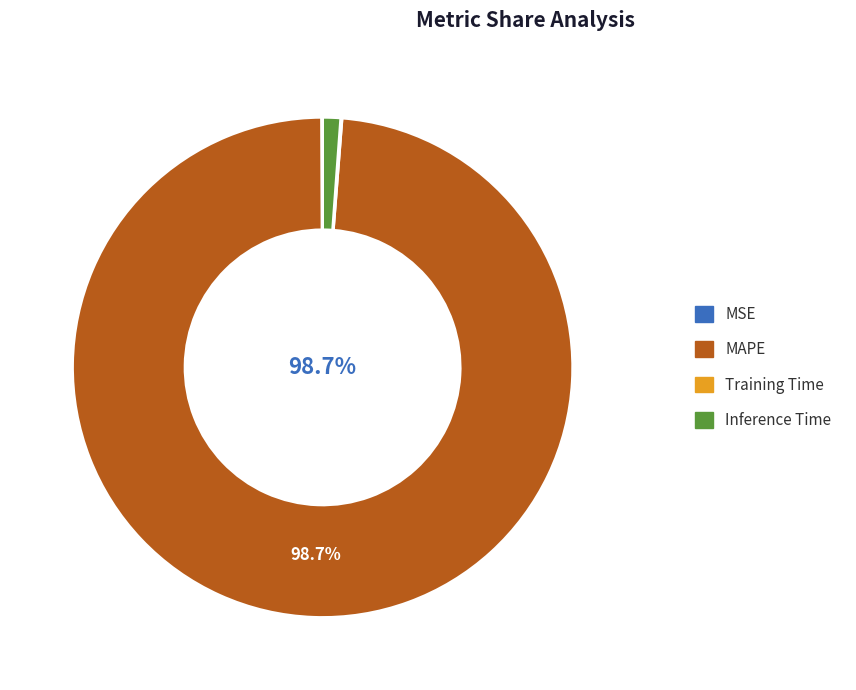

What is the largest slice in the pie chart?

MAPE